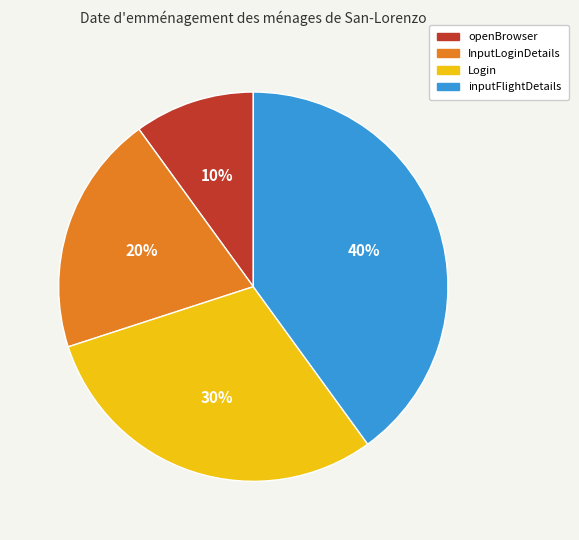

To the nearest percent, what is the average slice percentage?

25%